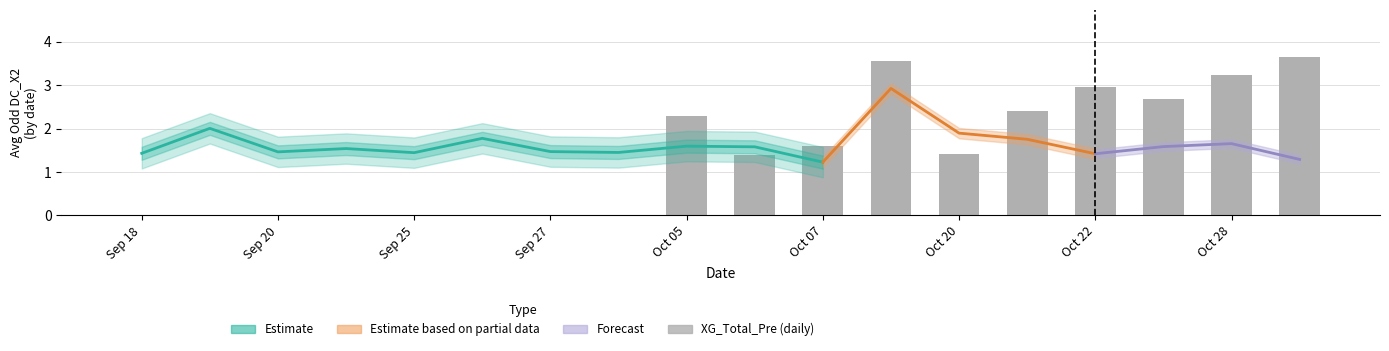

What is the value of the 16th bar from the left?

2.7